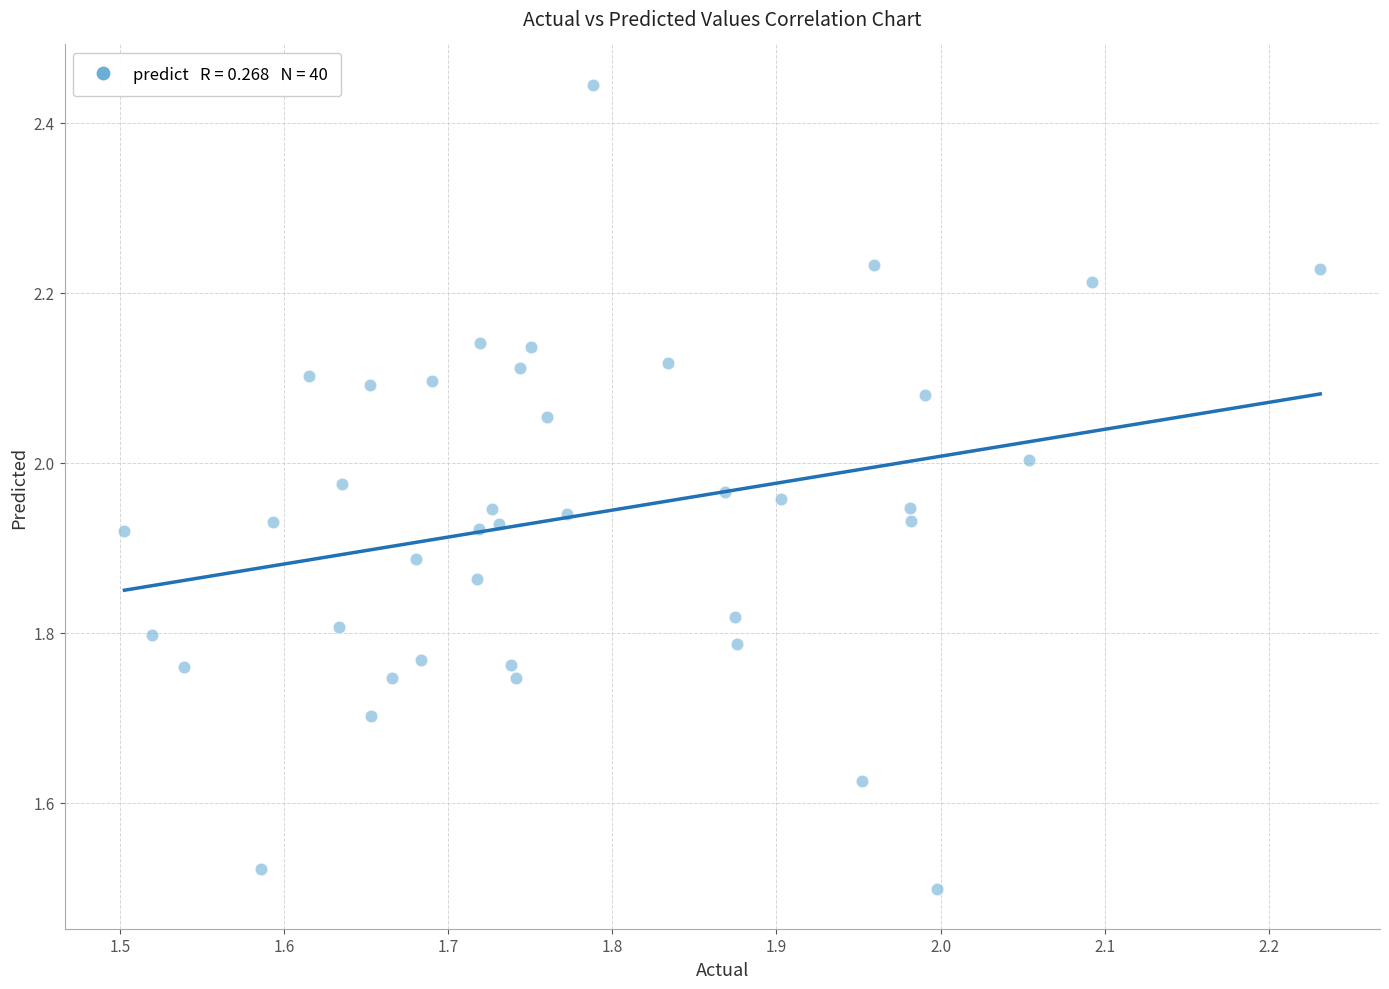

What is the range of Y values (max minus min)?

0.9